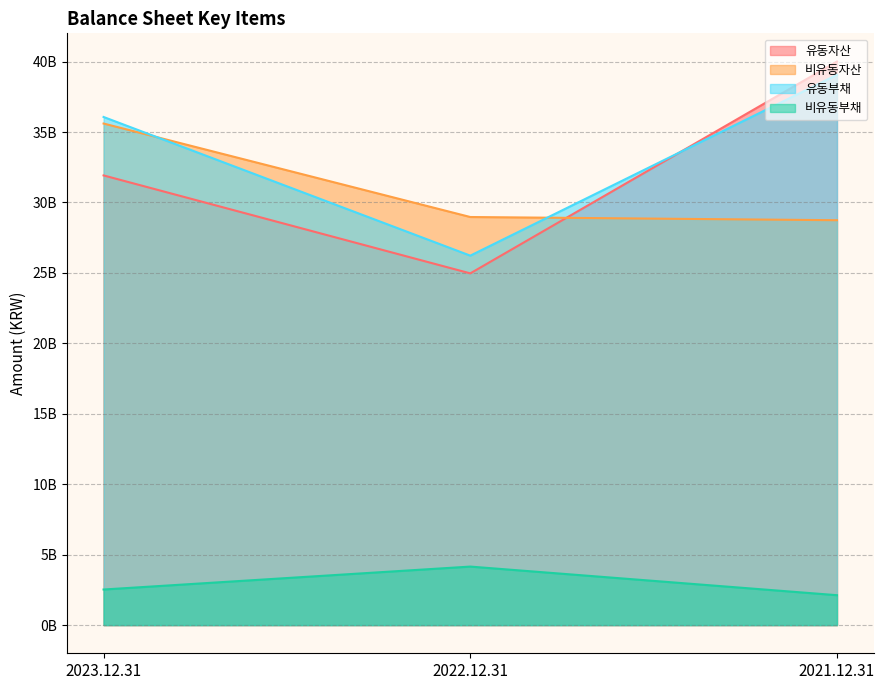

What is the sum of the 비유동부채 values at 2022.12.31 and 2023.12.31?

6679918174